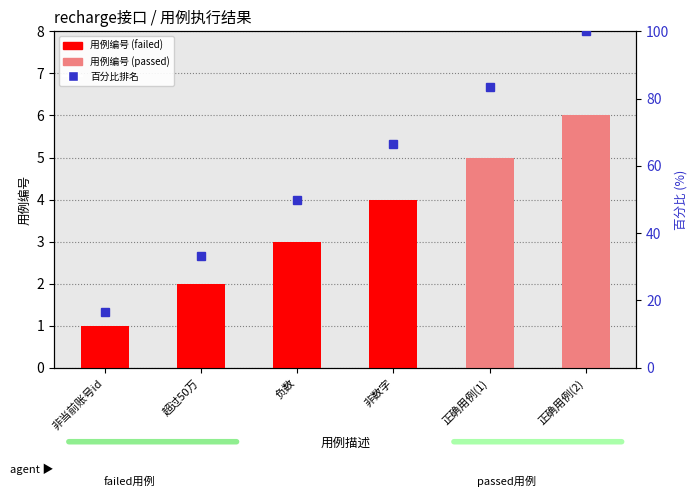

Reading left to right, transcribe all the data shown in this chart.

用例编号: 1.0	2.0	3.0	4.0	5.0	6.0
百分比排名: 16.7	33.3	50.0	66.7	83.3	100.0